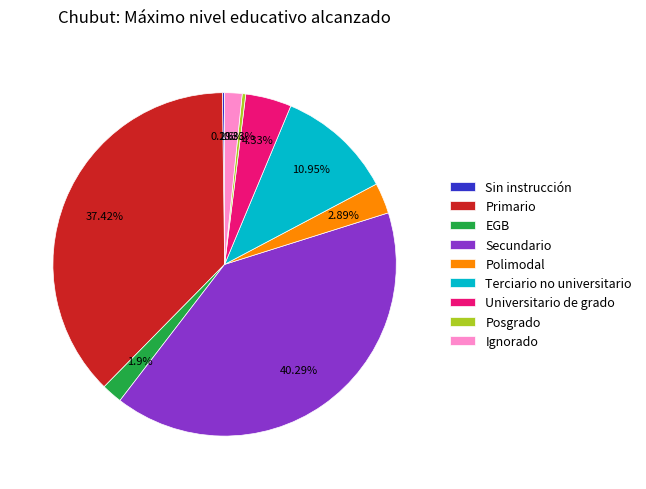

Does Polimodal account for over 50% of the chart?

No